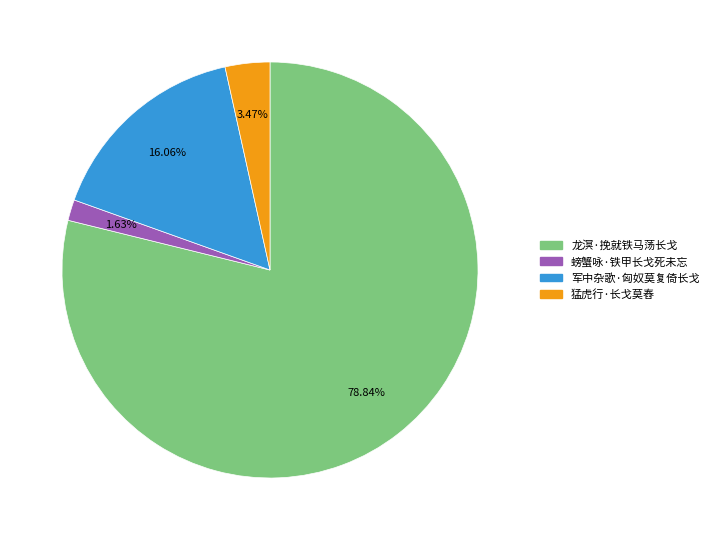

To the nearest percent, what portion does 军中杂歌·匈奴莫复倚长戈 represent?

16%